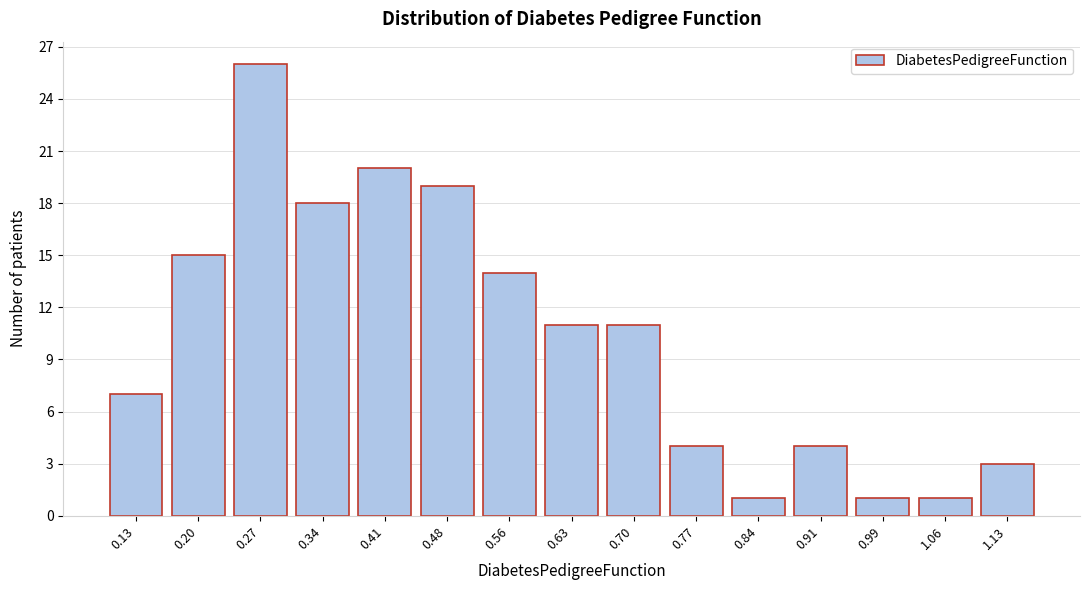

Reading left to right, list all the values displayed in this chart.

7	15	26	18	20	19	14	11	11	4	1	4	1	1	3